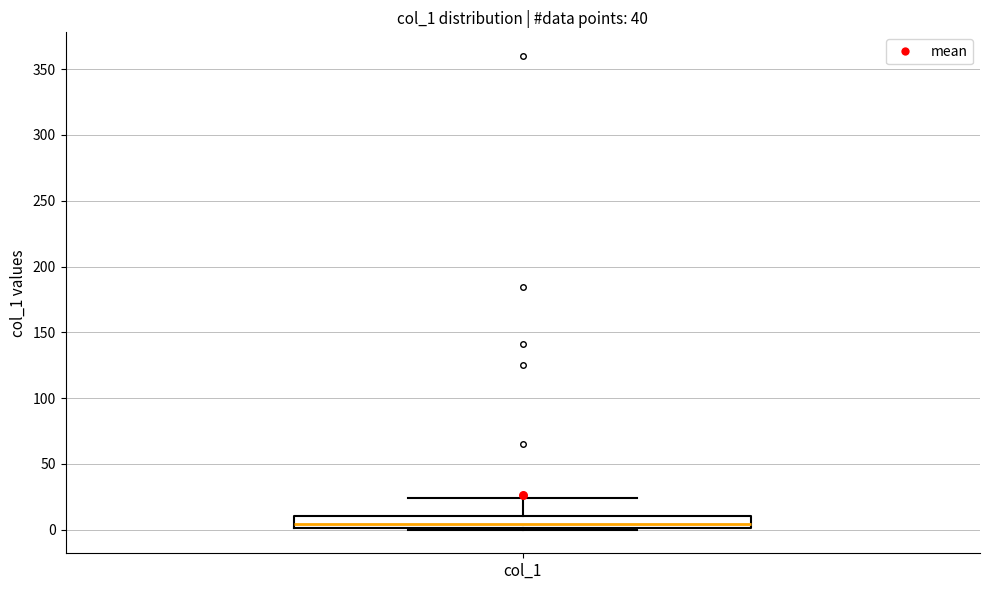

Where does the upper whisker of the box for col_1 end on the y-axis? The values are not printed on the chart, so give them approximately, as read against the axis.

25